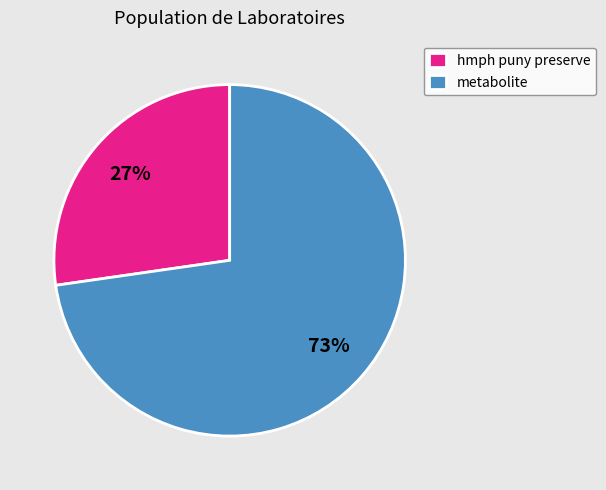

What is the largest slice in the pie chart?

metabolite